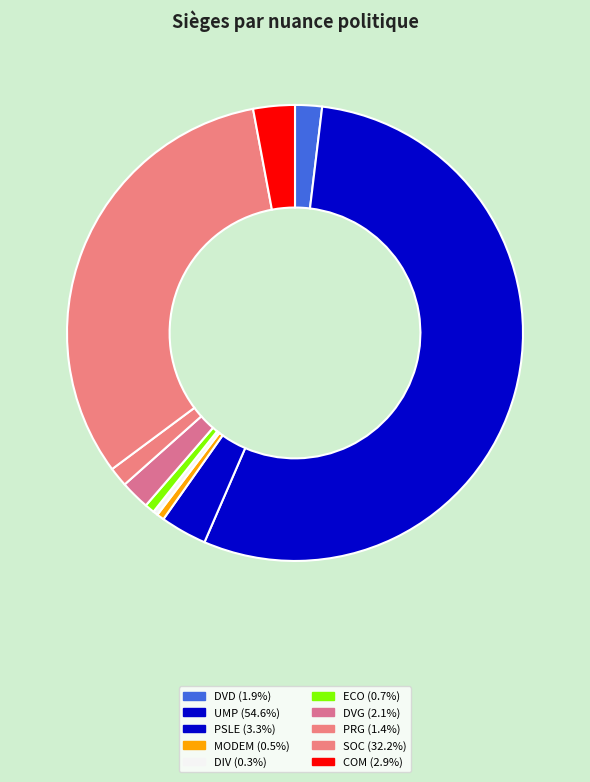

How many segments does this pie chart have?

10